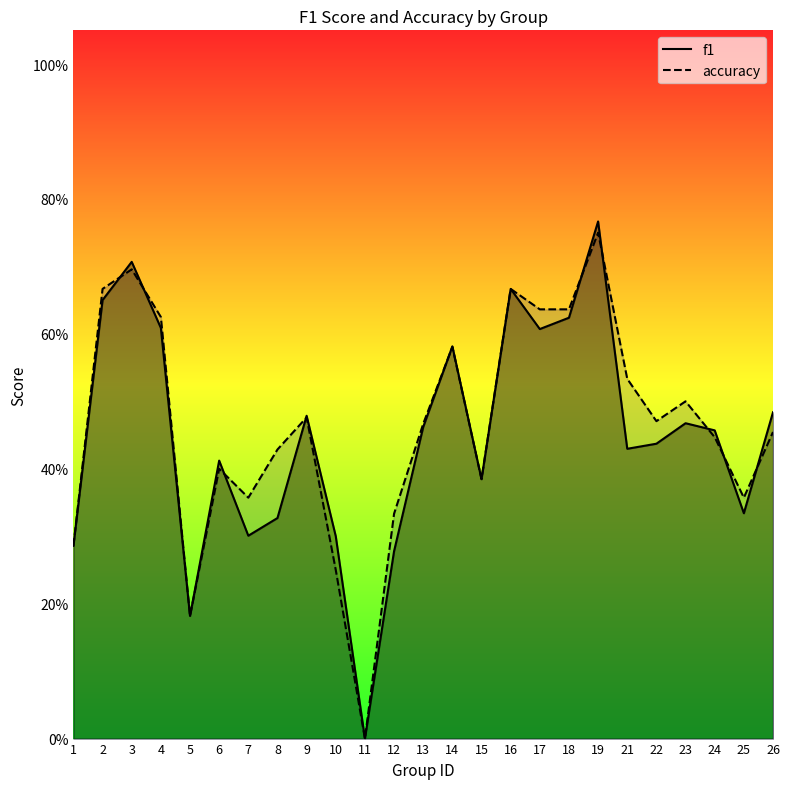

At how many categories does at least one series exceed 0?

24